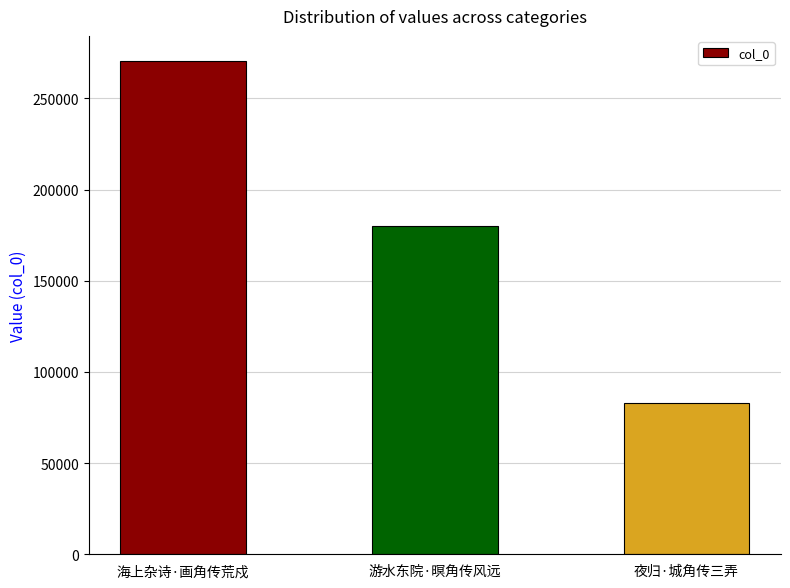

What is the change in value from 海上杂诗·画角传荒戍 to 游水东院·暝角传风远?

-90704